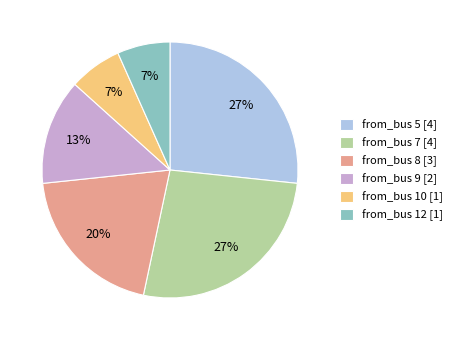

To the nearest percent, what is the difference between the largest and smallest slice percentages?

20%